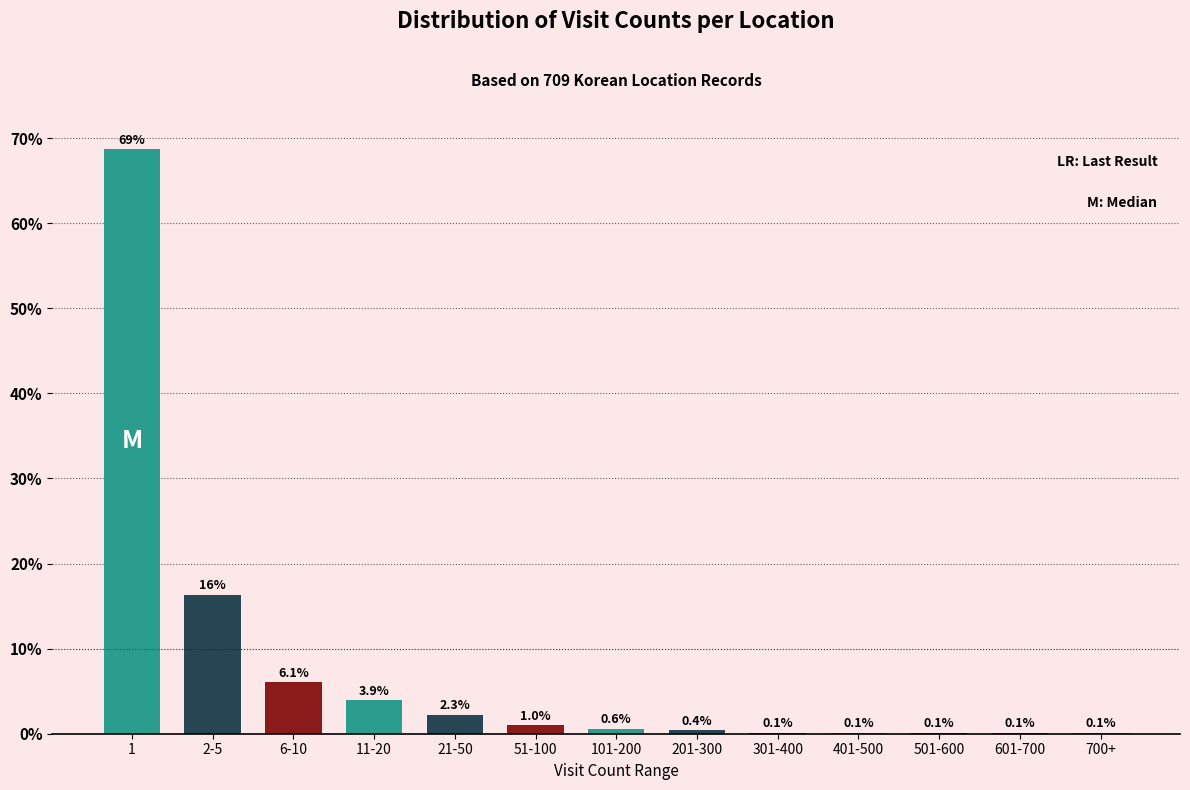

Reading left to right, transcribe all the data shown in this chart.

1=68.7	2-5=16.4	6-10=6.1	11-20=3.9	21-50=2.3	51-100=1.0	101-200=0.6	201-300=0.4	301-400=0.1	401-500=0.1	501-600=0.1	601-700=0.1	700+=0.1